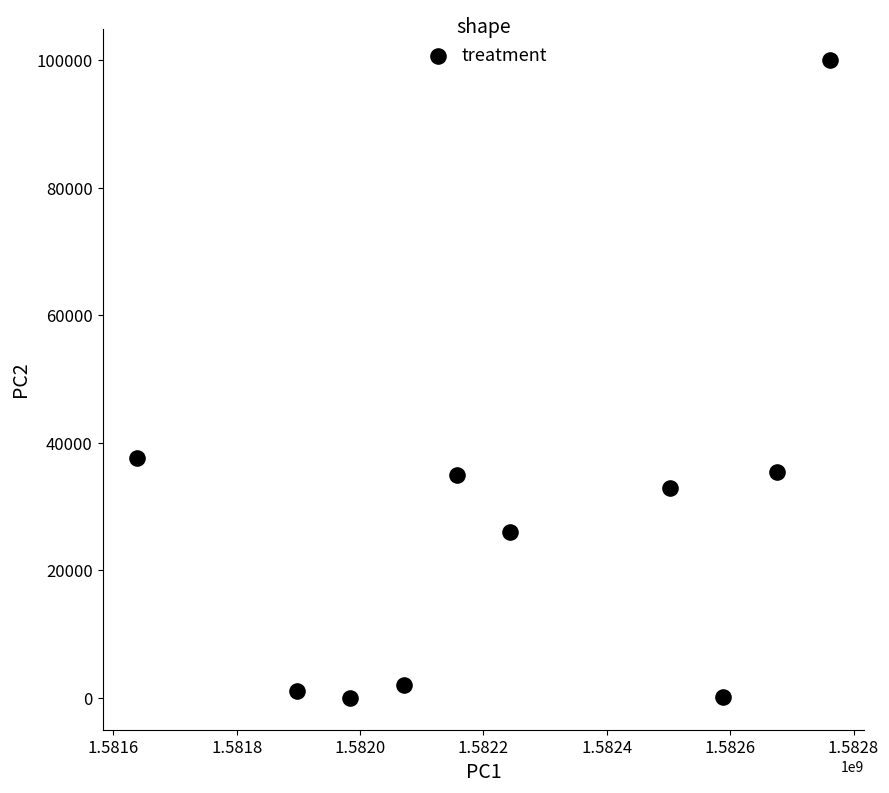

What is the average X value?

1582251840